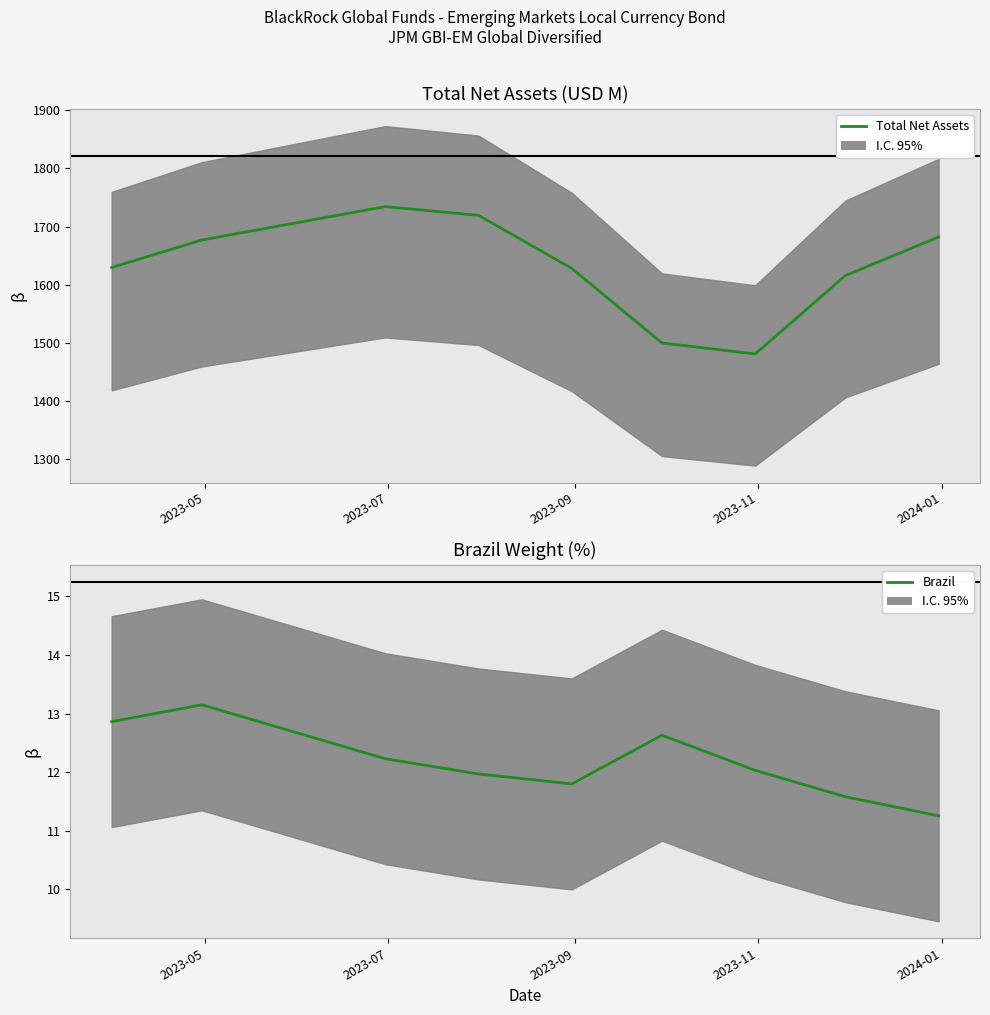

Rank the series by their average value, from lowest to highest.

Brazil, Total Net Assets